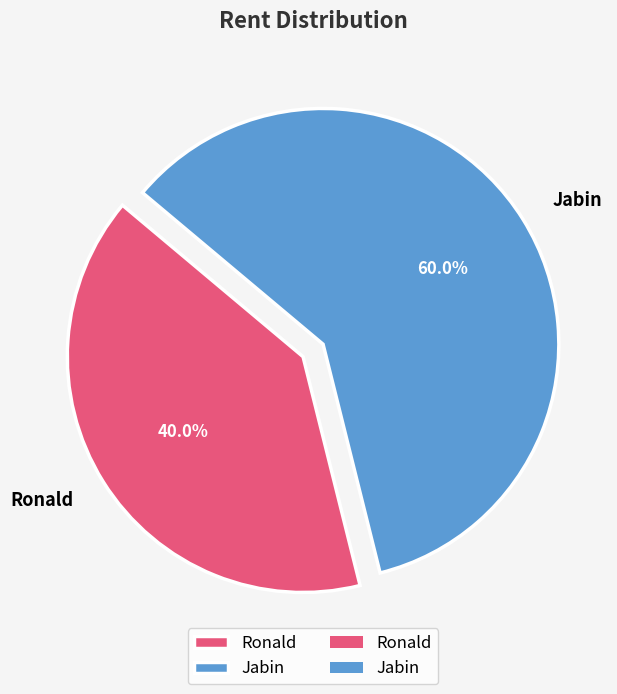

To the nearest percent, what is the average slice percentage?

50%